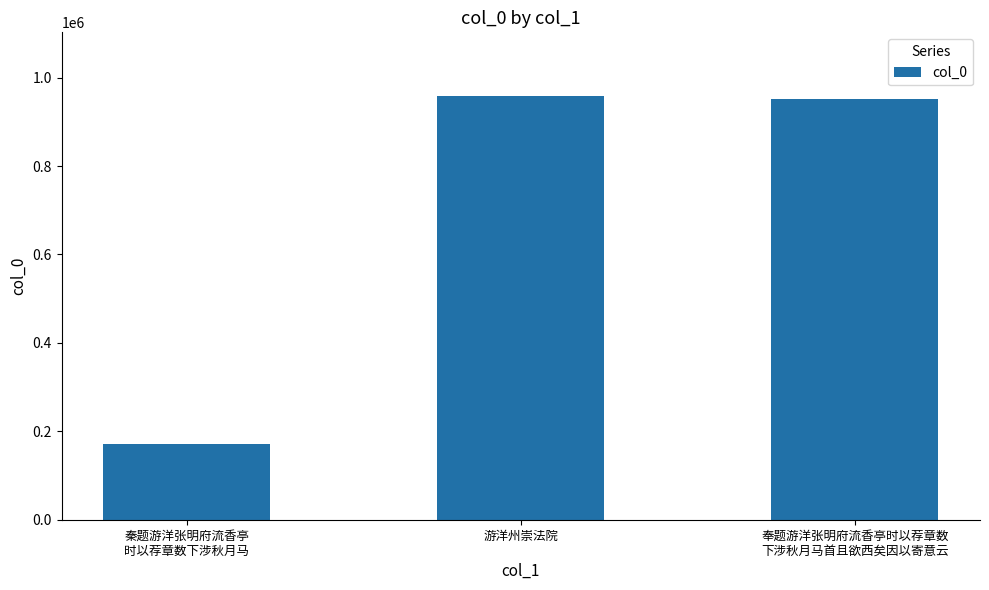

The chart shows a value of 1381100 at 游洋州崇法院. True or false?

False